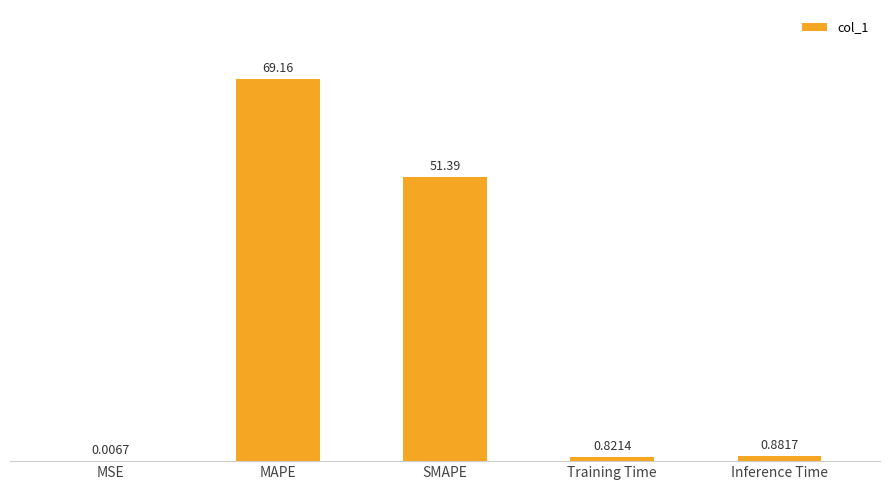

At which category does the chart reach its peak across all series?

MAPE